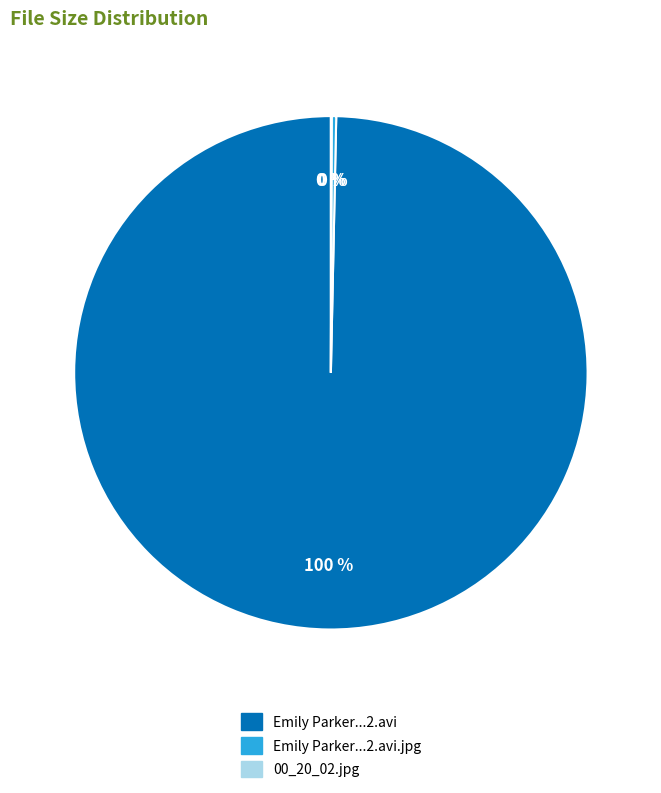

What is the majority slice?

Emily Parker...2.avi